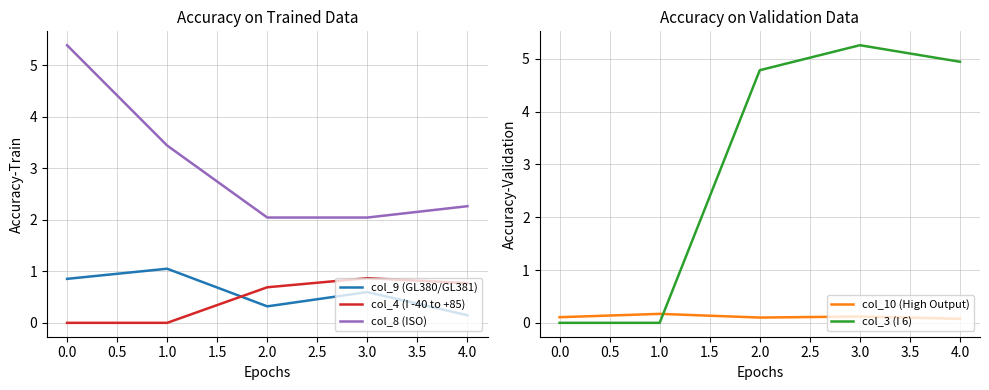

What is the maximum value for col_4 (I -40 to +85)?

0.9